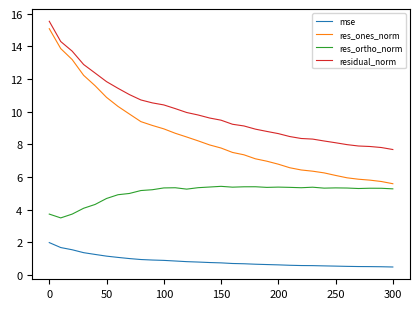

At how many categories does at least one series exceed 3?

31